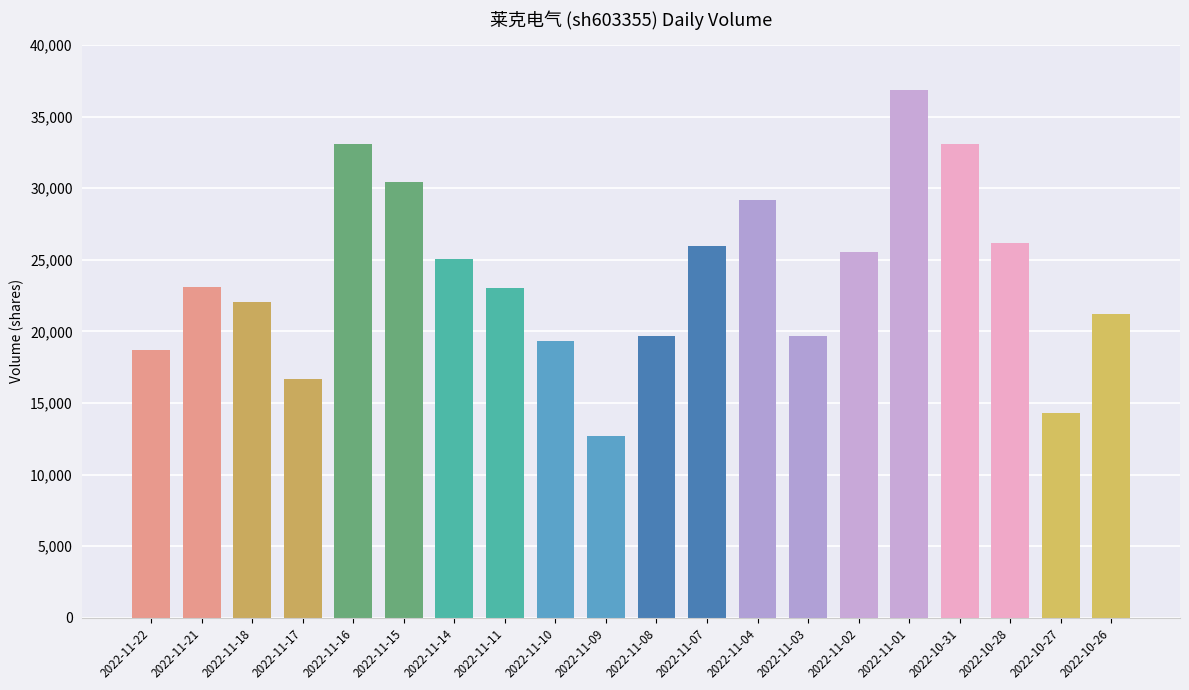

Which has a higher value, 2022-11-11 or 2022-10-31?

2022-10-31